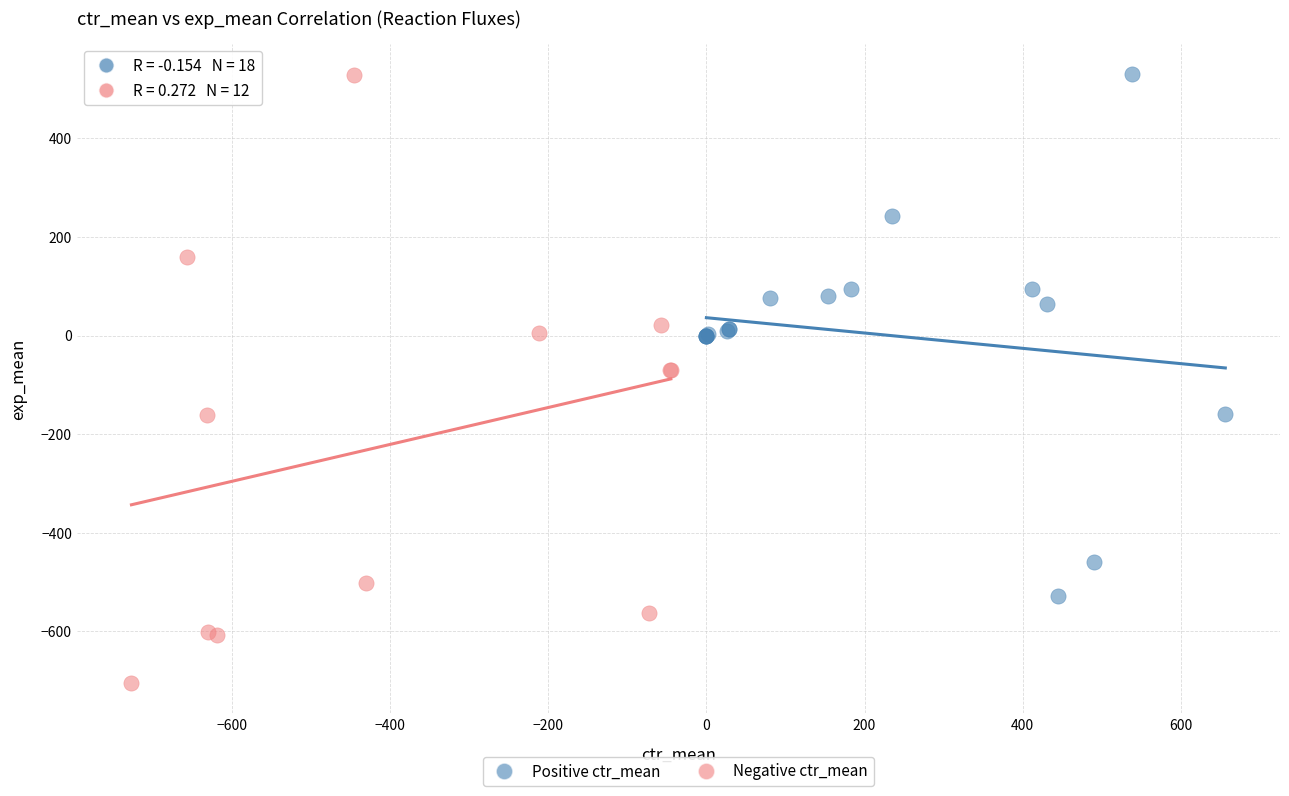

Which series has the widest spread of Y values?

Negative ctr_mean